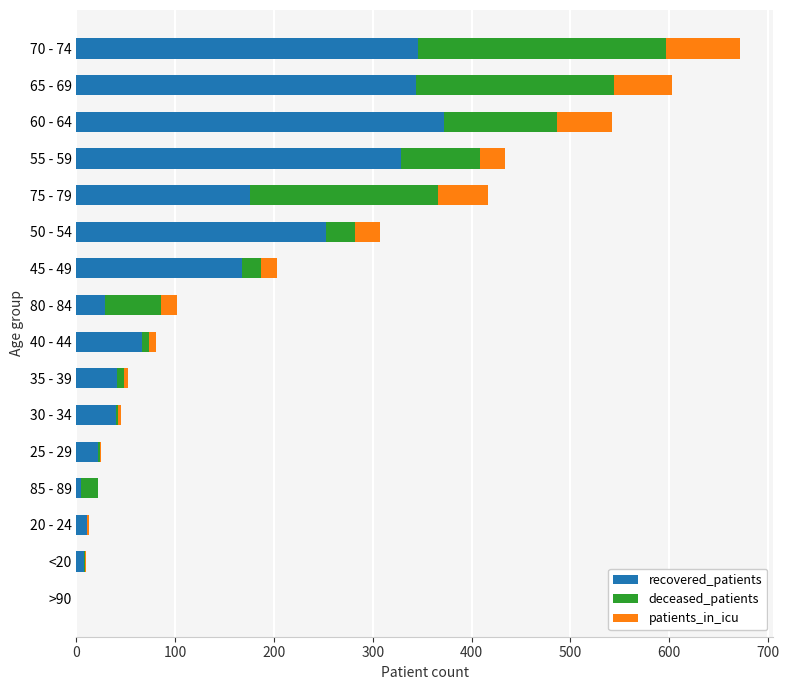

The value of recovered_patients at >90 is 0. True or false?

True